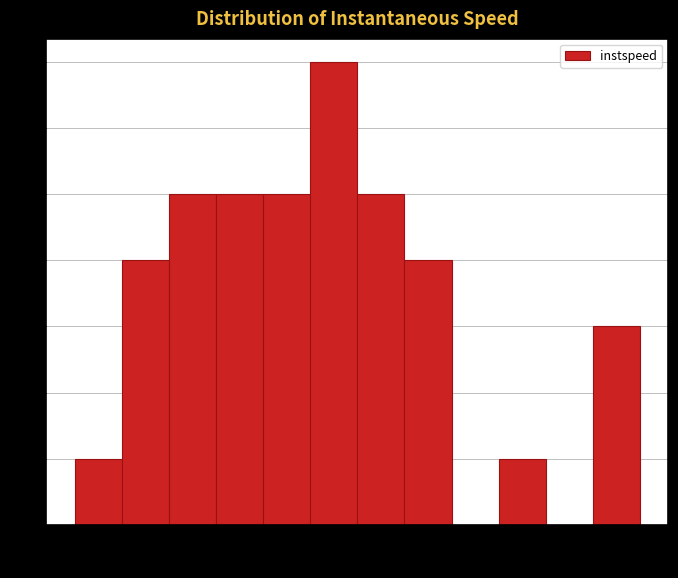

How tall is the bar that spans 11.7 to 12.1 on the x-axis? Neither the bar edges nor the heights are printed on the chart, so give them approximately, as read against the axes.

5